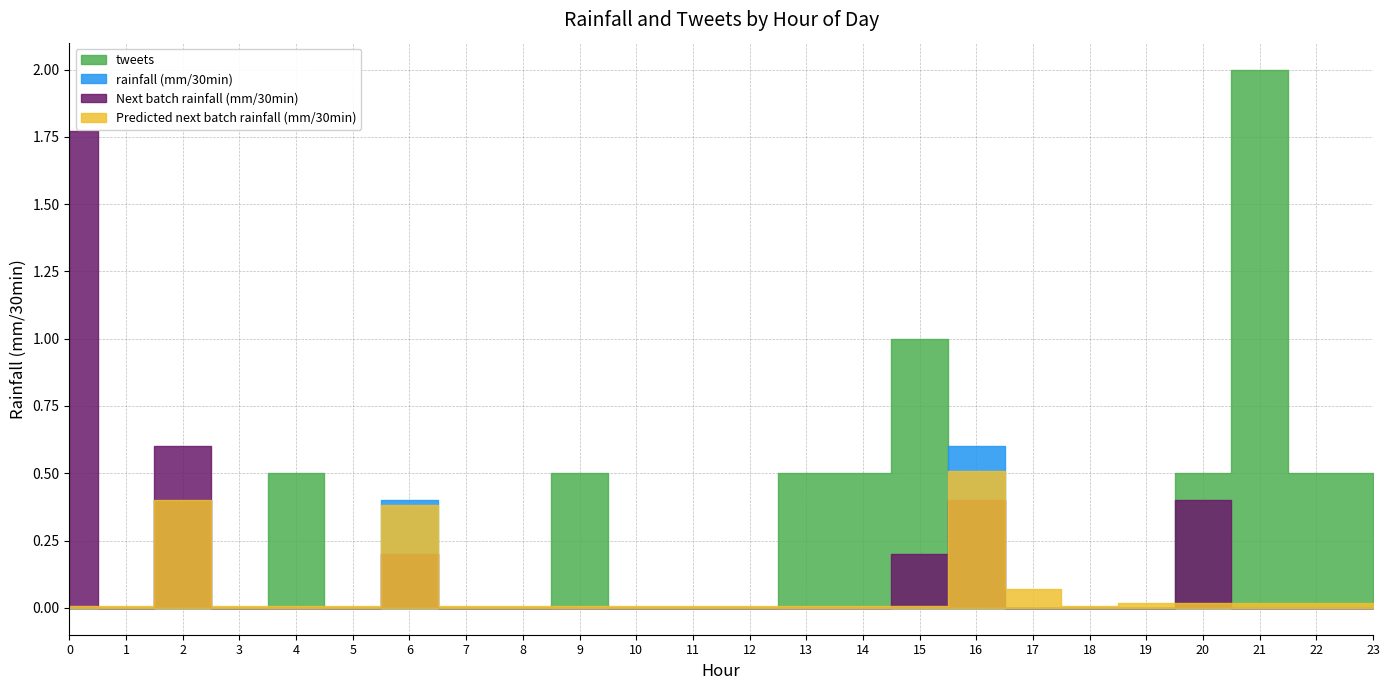

True or false: Next batch rainfall (mm/30min) has a value of 0.0 at 14.

True